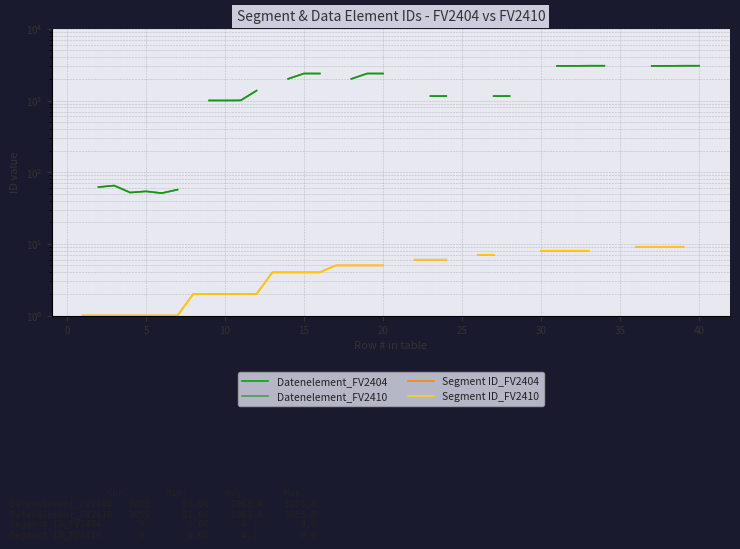

At which category does Datenelement_FV2410 reach its first local valley?

10